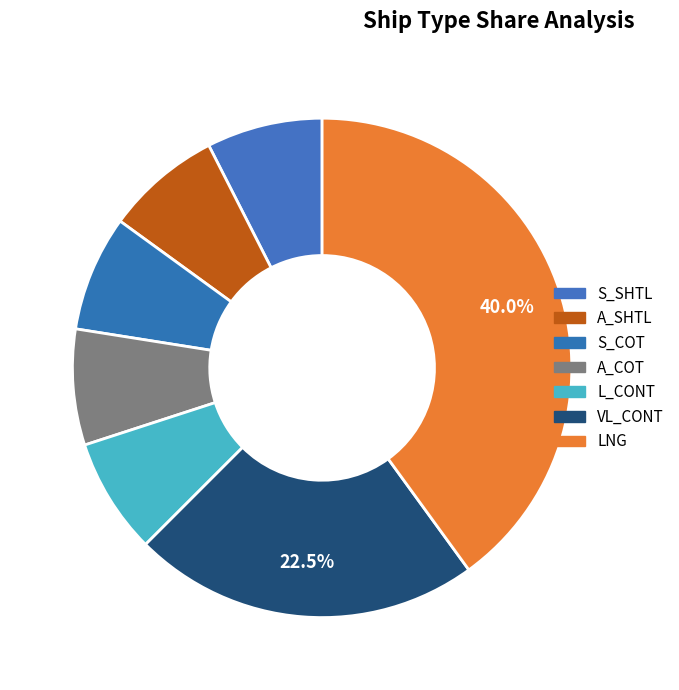

Which category has the biggest portion of the pie?

LNG